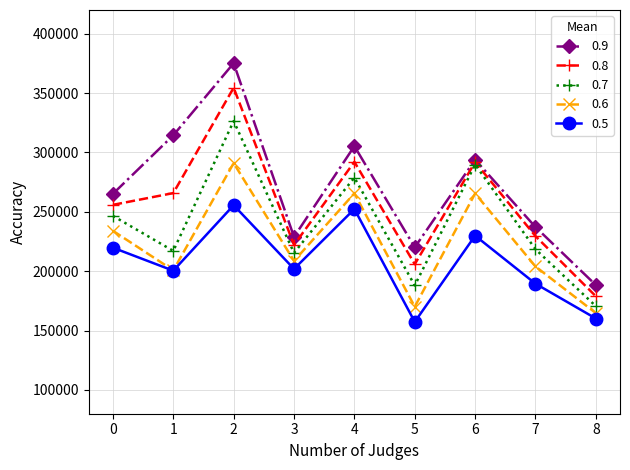

Count the number of data series in this chart.

5